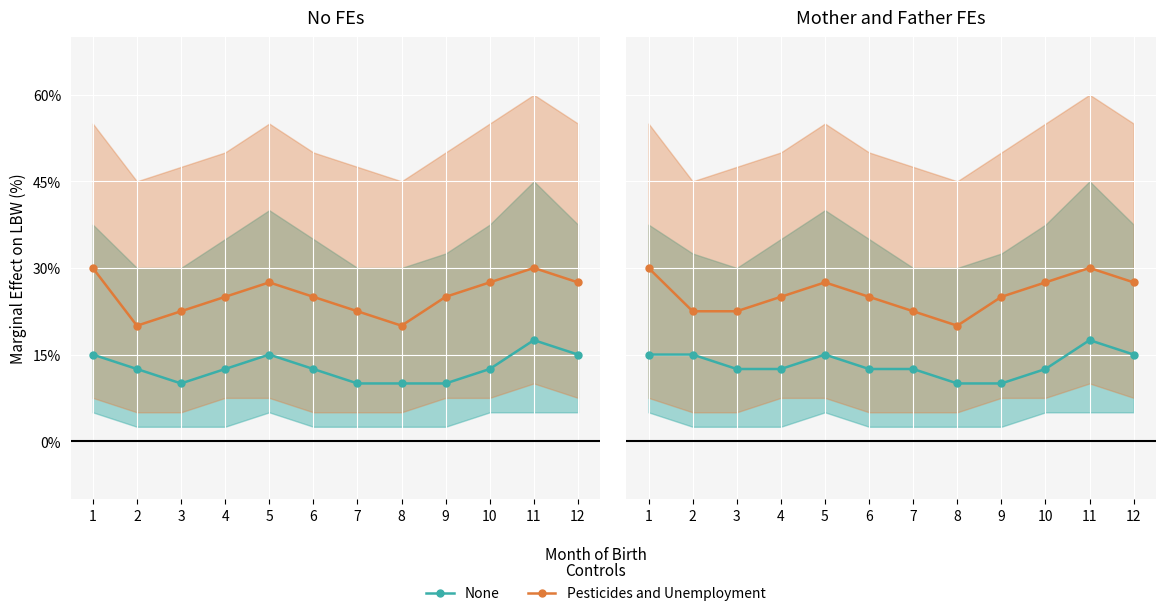

True or false: Pesticides and Unemployment and None intersect in this chart.

False